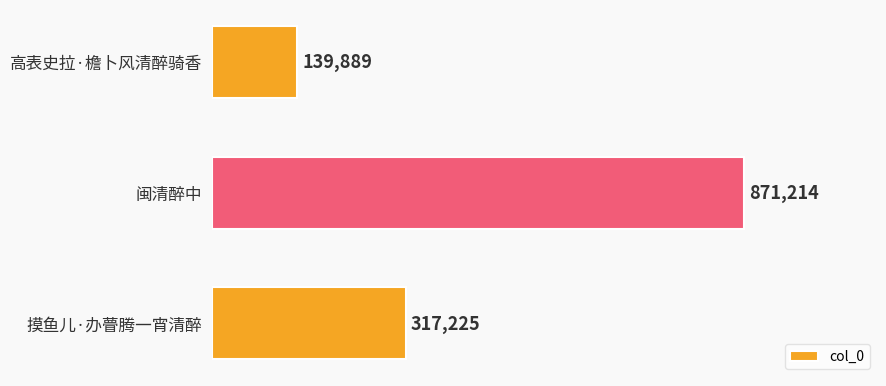

What is the ratio of the value at 摸鱼儿·办瞢腾一宵清醉 to the value at 闽清醉中?

0.4